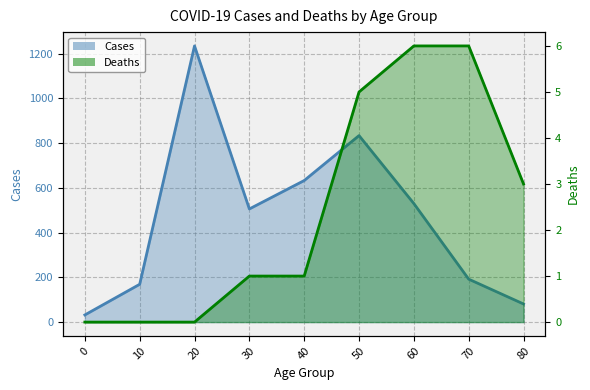

True or false: deaths and cases intersect in this chart.

False